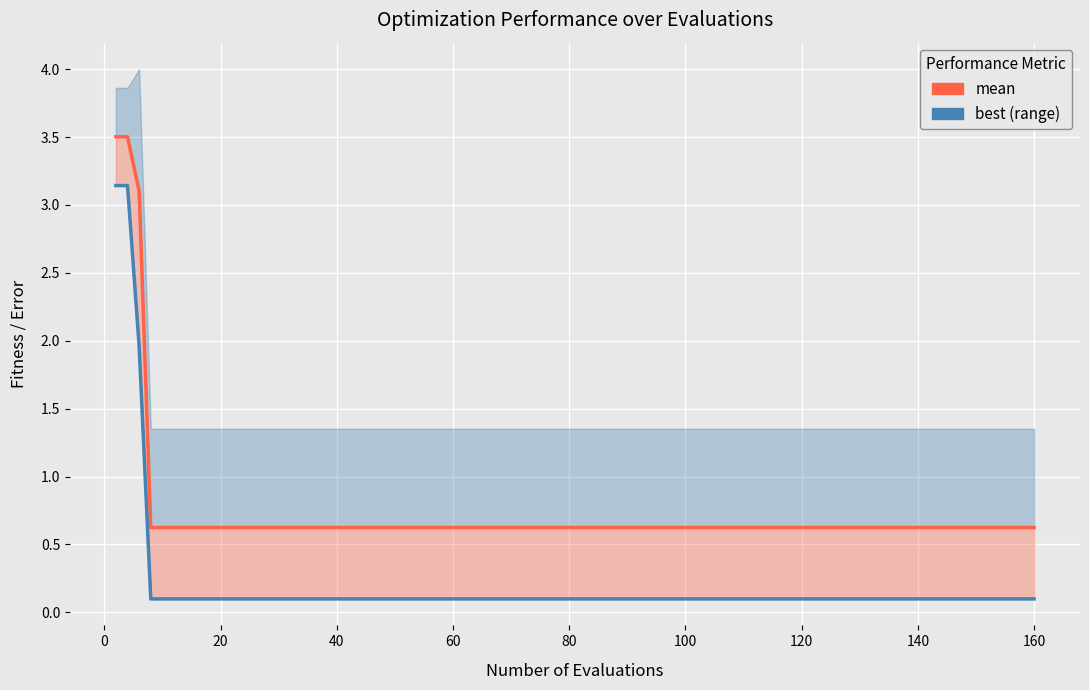

What is the spread (max minus min) of values at 100?

0.5